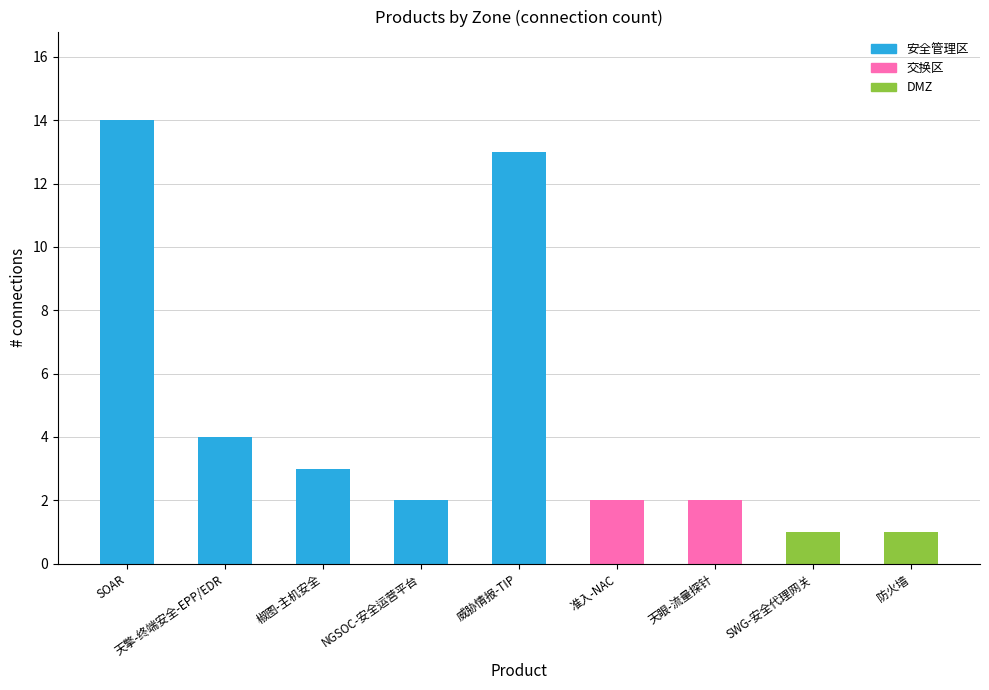

What is the sum of the 安全管理区 values at 椒图-主机安全 and 准入-NAC?

3